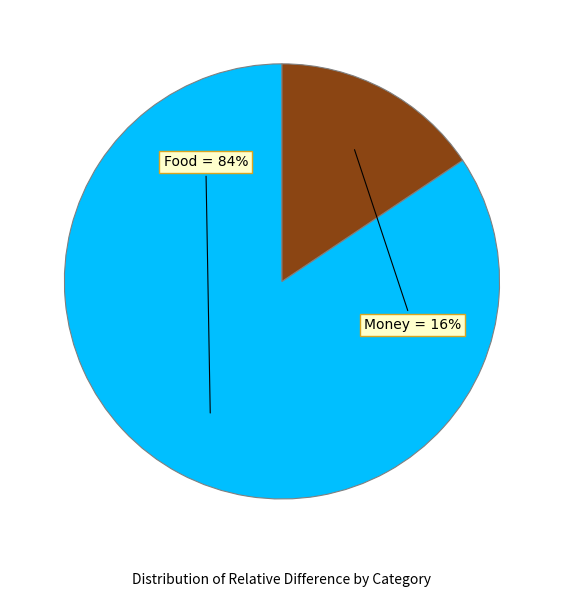

Which slice is the largest?

Food